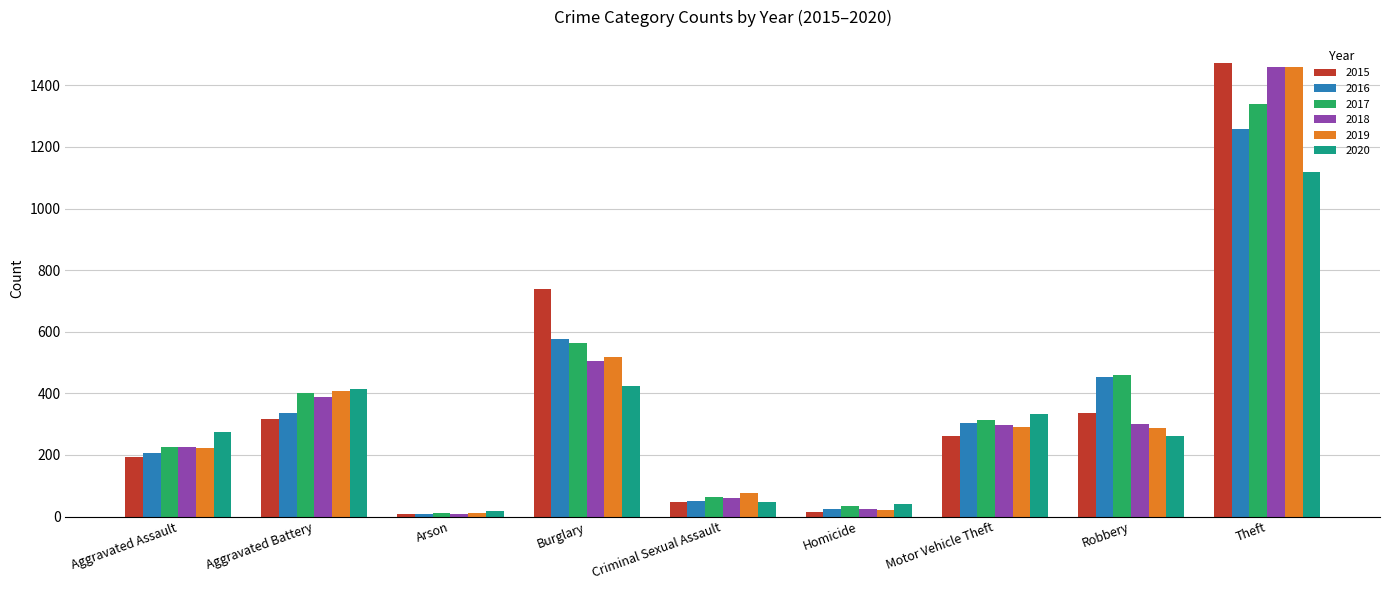

Count the number of data series in this chart.

6